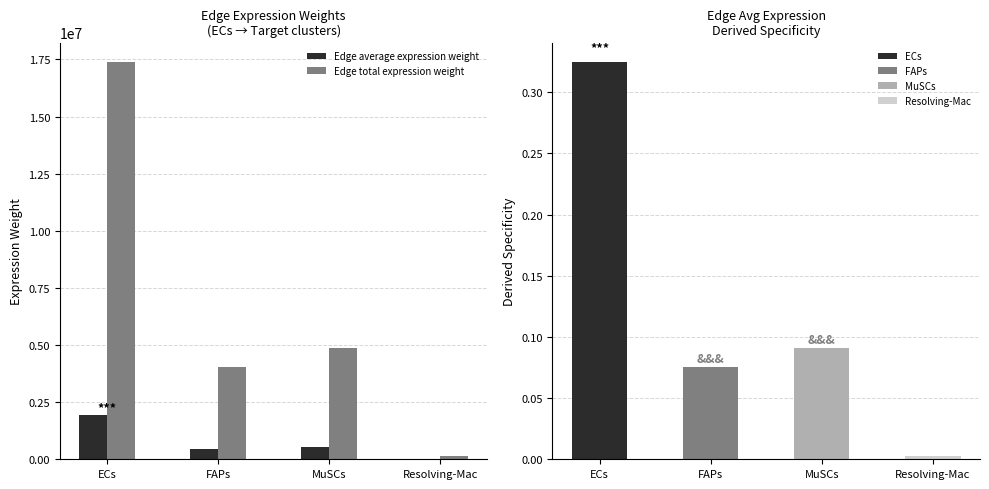

What are all the series names shown in the legend?

Edge average expression weight, Edge total expression weight